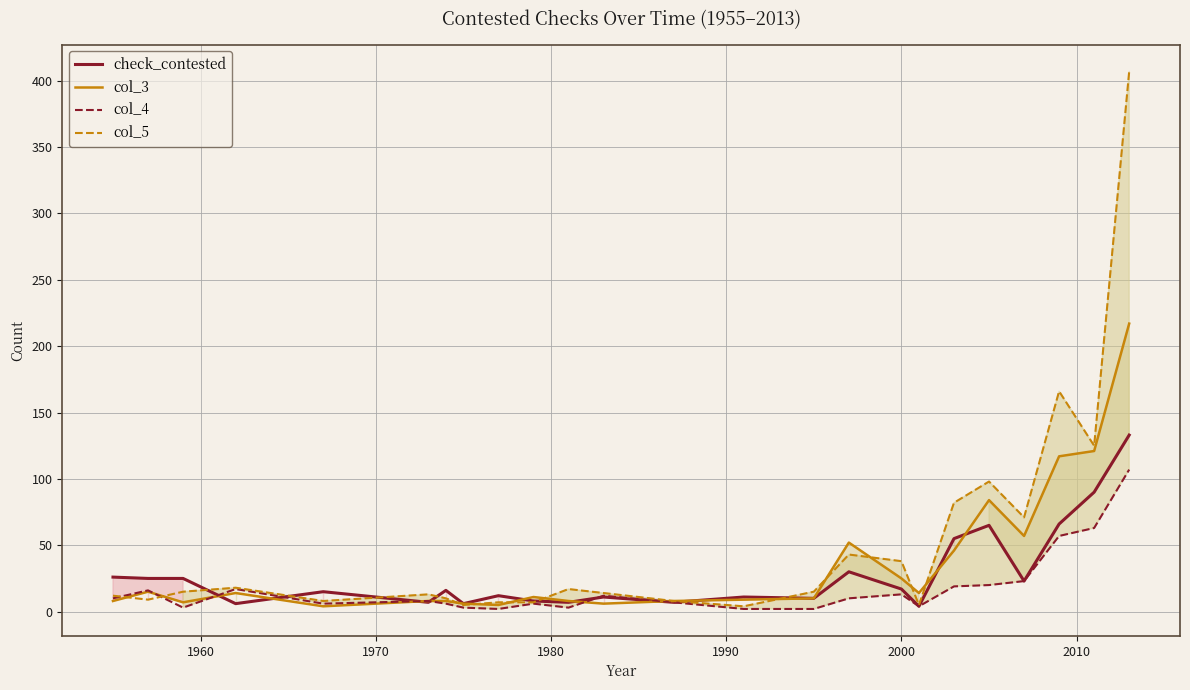

Which series has the widest spread of values?

col_5